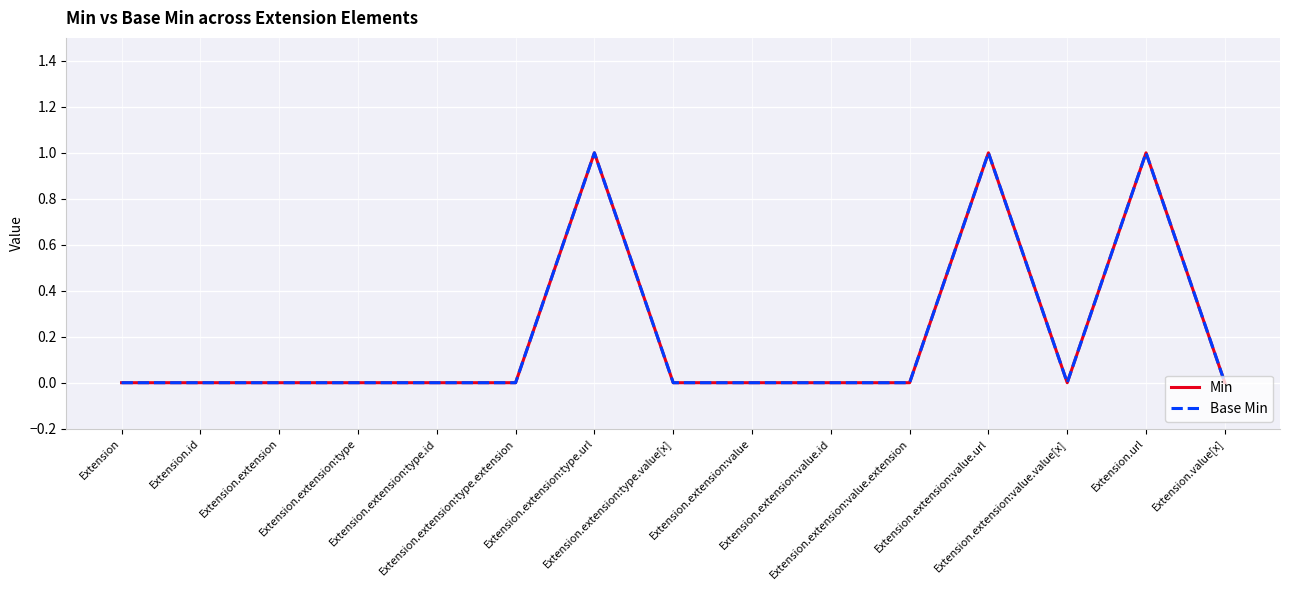

Does the chart have visible grid lines?

Yes